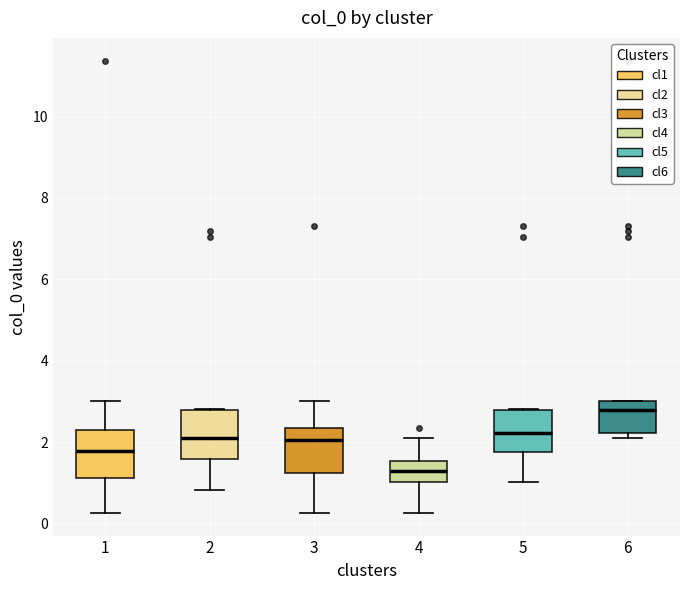

Where is the upper edge of the box at x = 6 on the y-axis? The values are not printed on the chart, so give them approximately, as read against the axis.

3.0